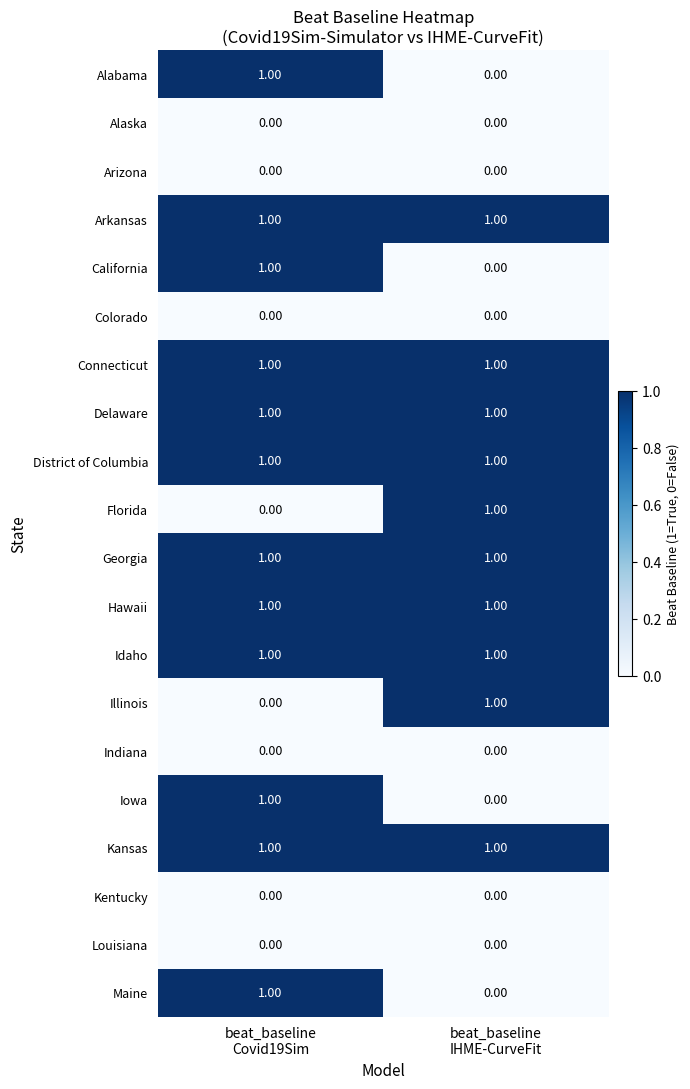

At how many categories does at least one series exceed 0?

2